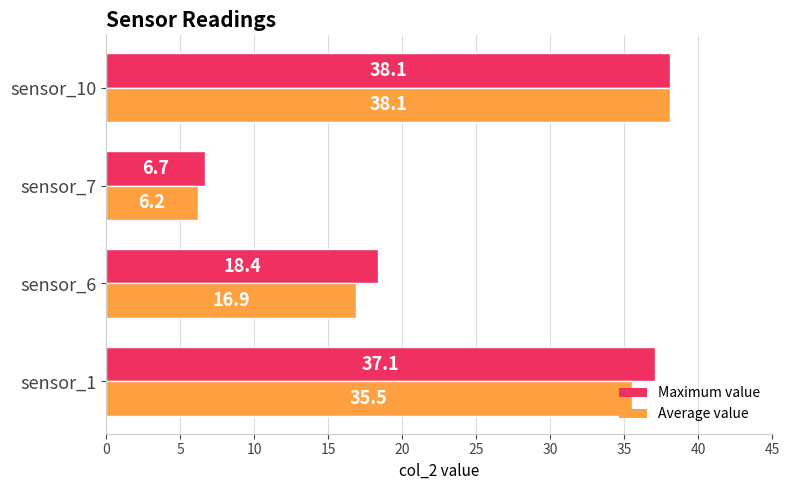

What is the total value across all series at sensor_10?

76.2